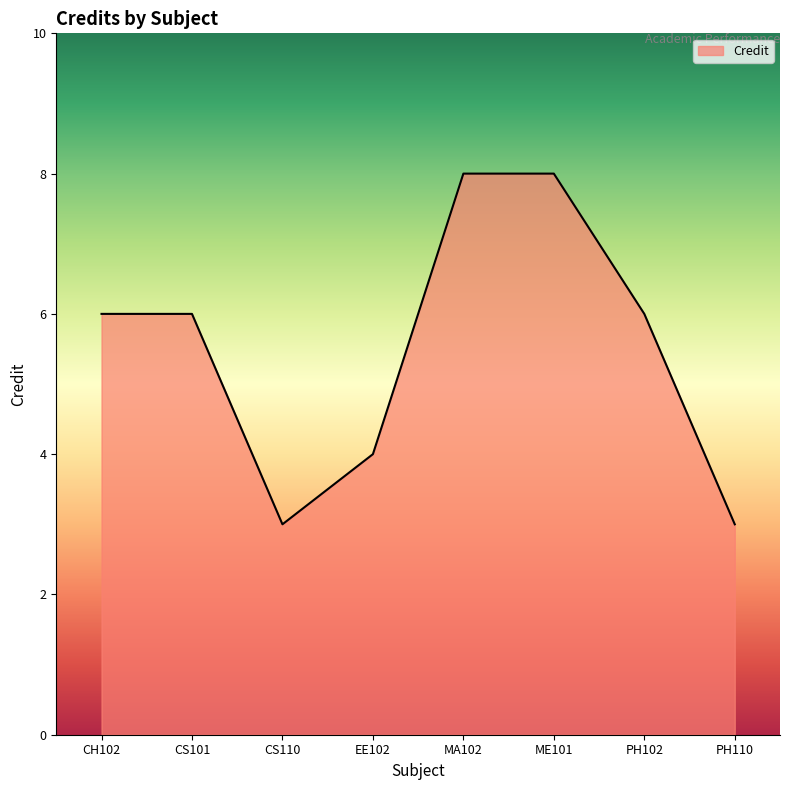

The chart shows a value of 6 at PH102. True or false?

True